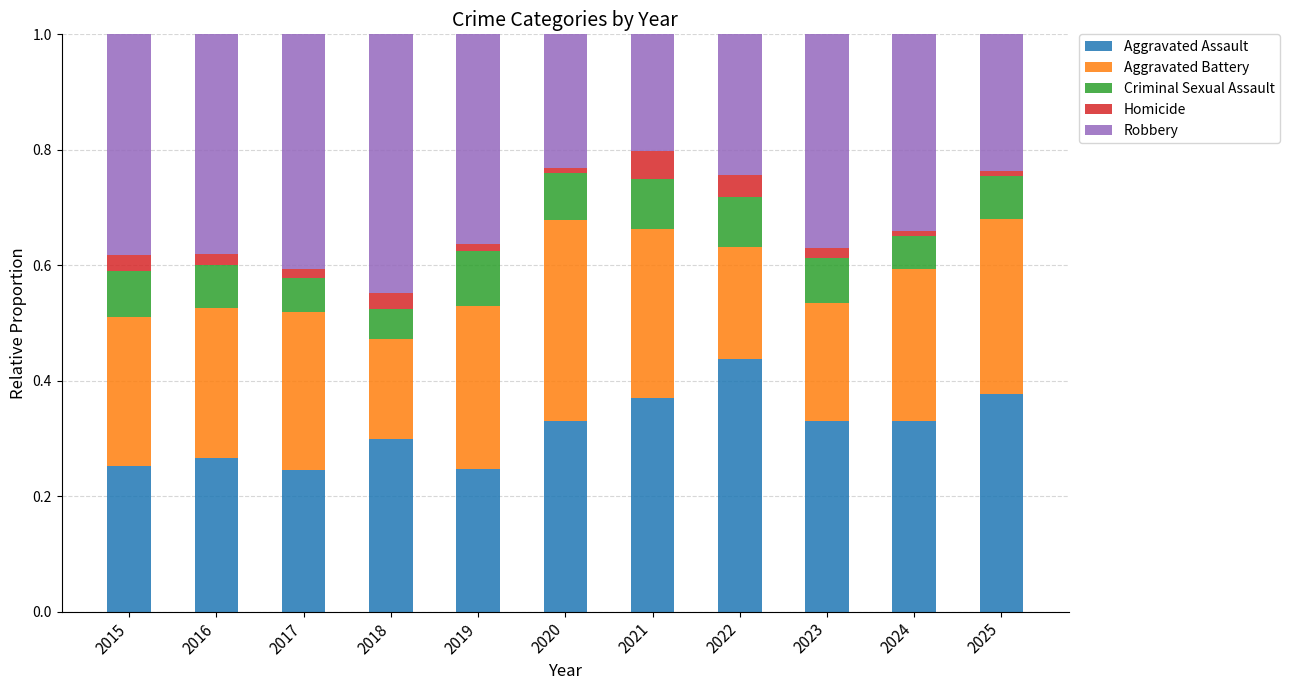

What are all the series names shown in the legend?

Aggravated Assault, Aggravated Battery, Criminal Sexual Assault, Homicide, Robbery